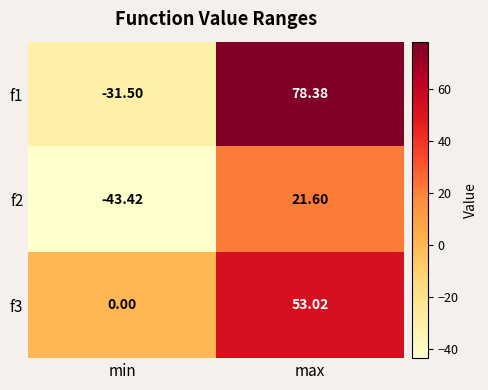

At which label does f1 first exceed 78?

max